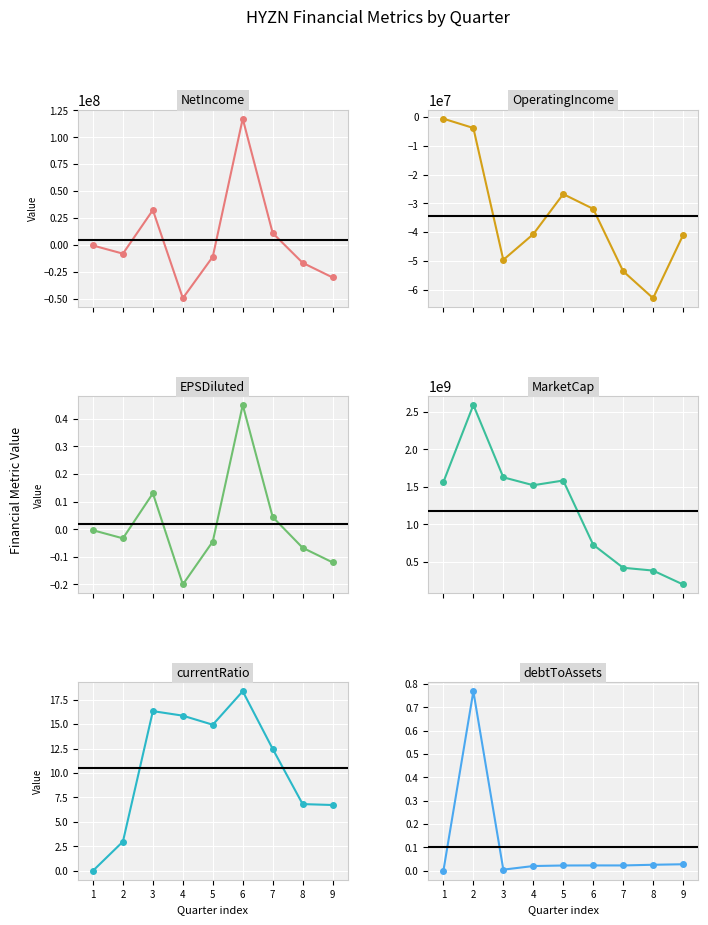

What is the value of the EPSDiluted point at the 9th from the left?

-0.1